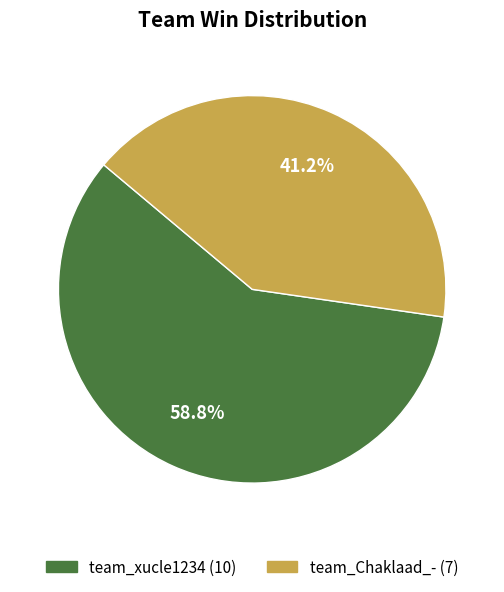

To the nearest percent, what is the difference between the team_xucle1234 and team_Chaklaad_- slice percentages?

18%